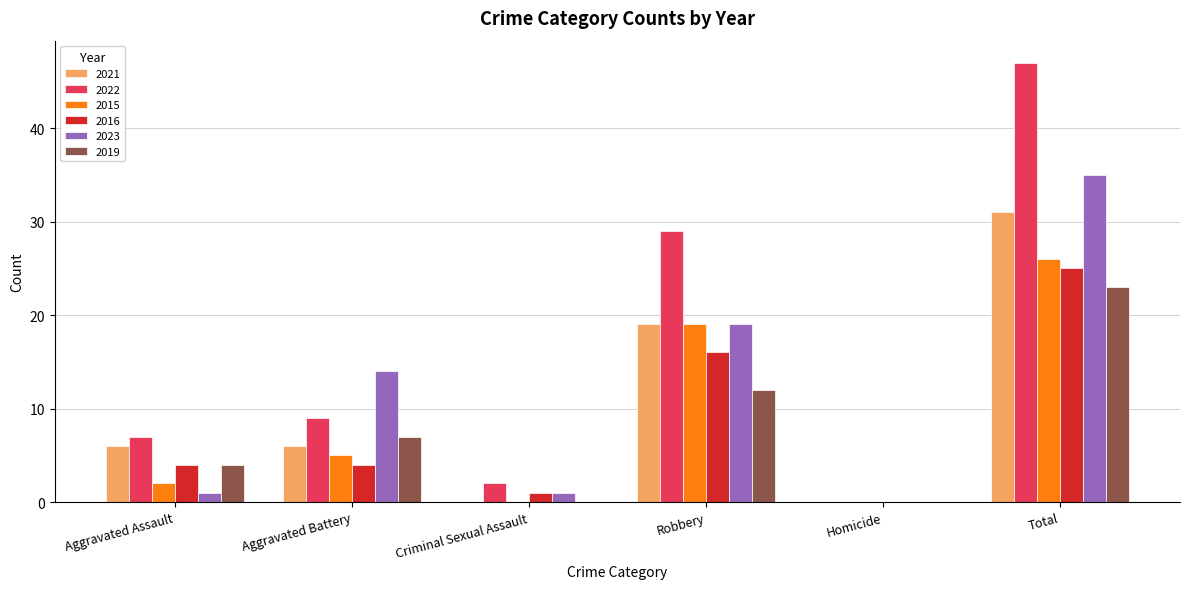

Reading left to right, what are all the values shown in this chart?

2021: 6	6	0	19	0	31
2022: 7	9	2	29	0	47
2015: 2	5	0	19	0	26
2016: 4	4	1	16	0	25
2023: 1	14	1	19	0	35
2019: 4	7	0	12	0	23